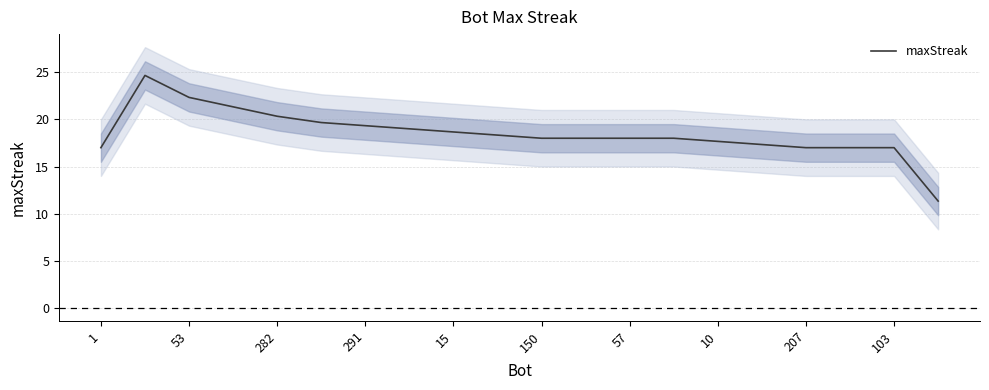

How many lines are shown in the chart?

1